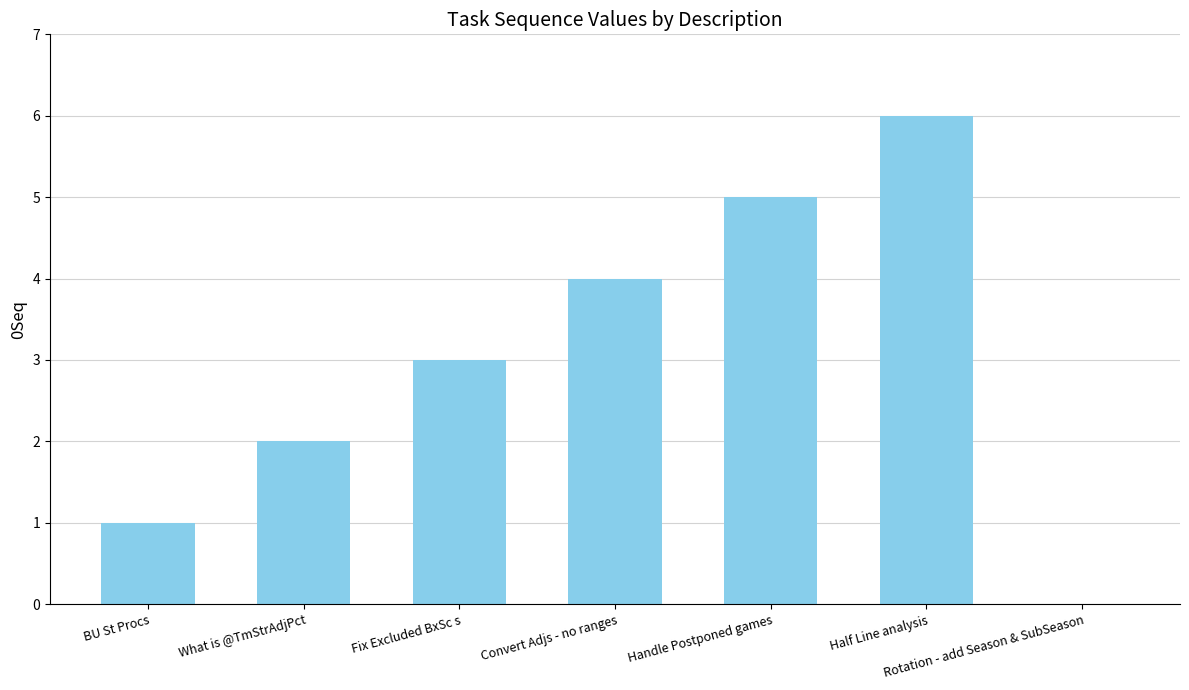

What is the difference between the values at Convert Adjs - no ranges and Half Line analysis?

2